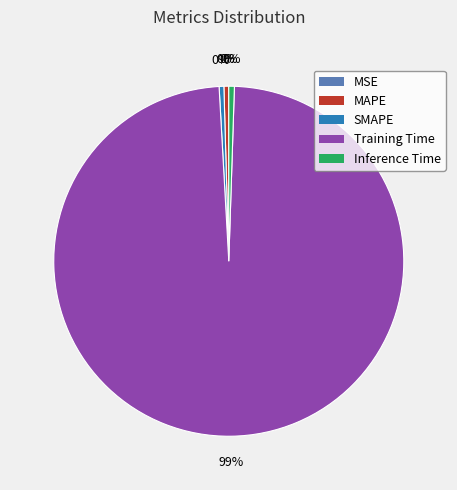

What is the total percentage of Training Time and SMAPE?

99.0%